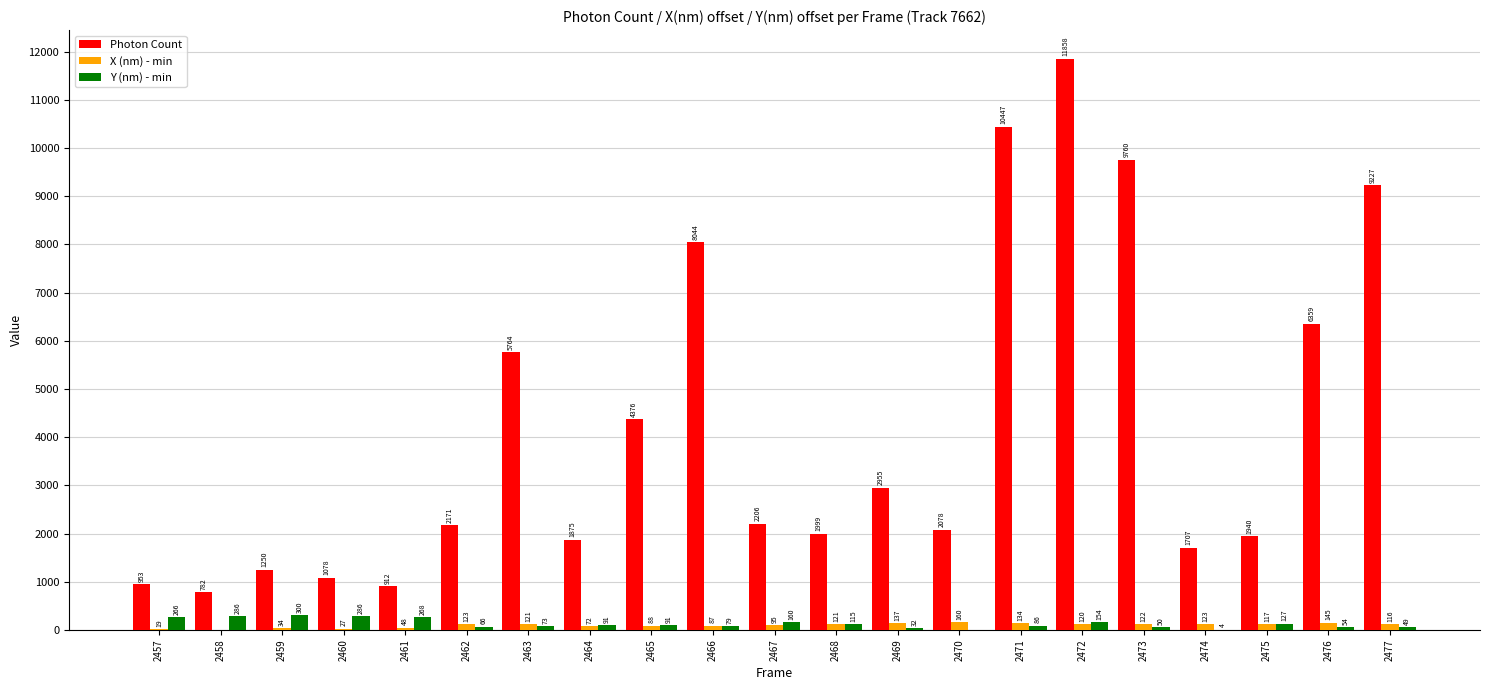

Which series has the largest range (max minus min)?

Photon Count